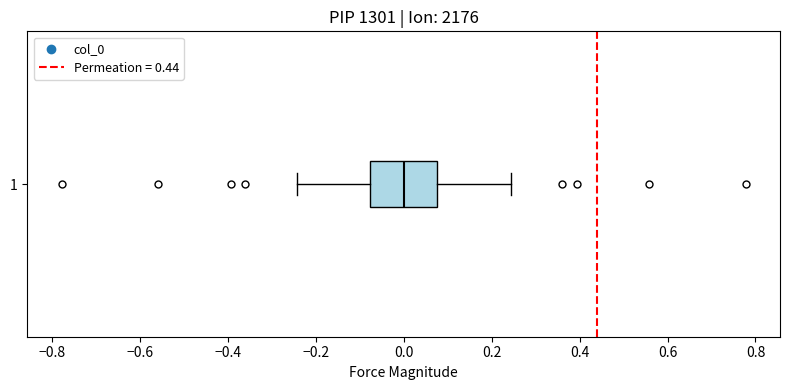

Read this box plot against the x-axis: the position of the median line, the range covered by the box, and the ends of both whiskers. The values are not printed on the chart, so give them approximately, as read against the axis.

median 0.00, box -0.08 to 0.08, whiskers -0.24 to 0.24